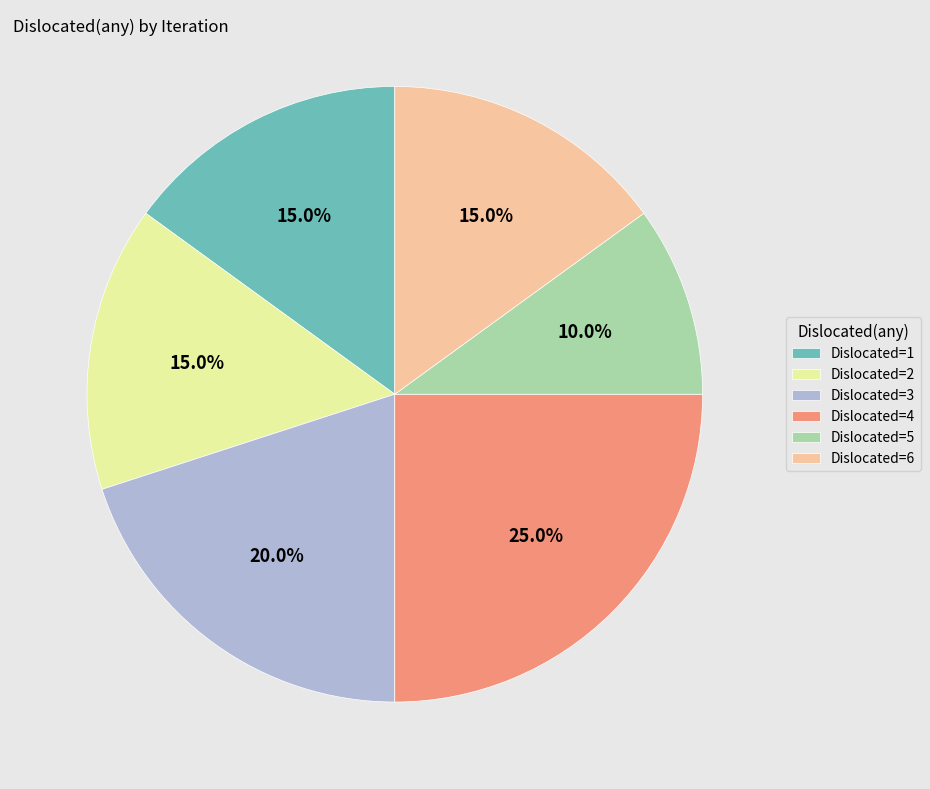

How many slices are in this pie chart?

6